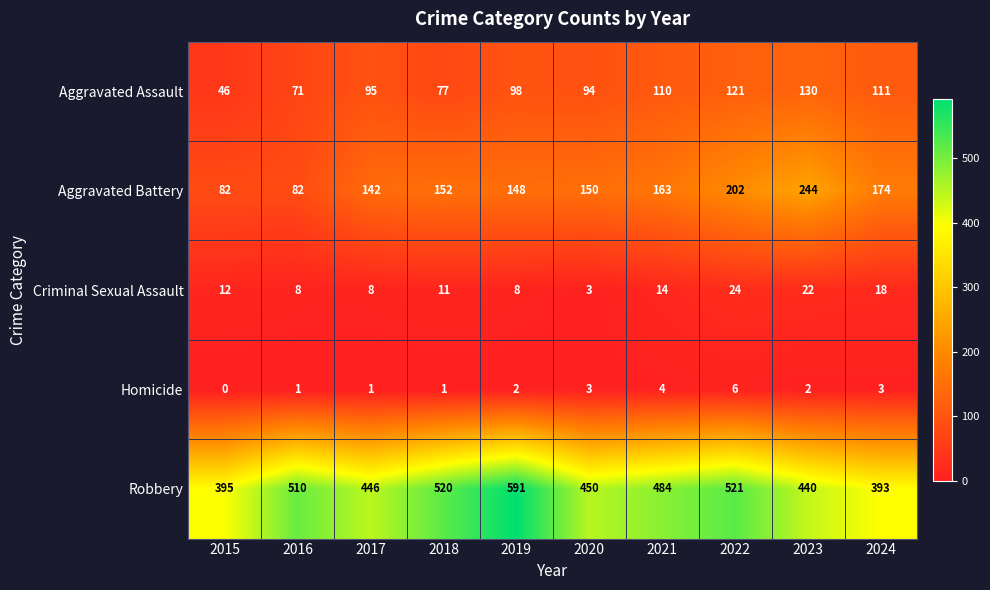

Between 2018 and 2023, which series saw the biggest shift?

Aggravated Battery